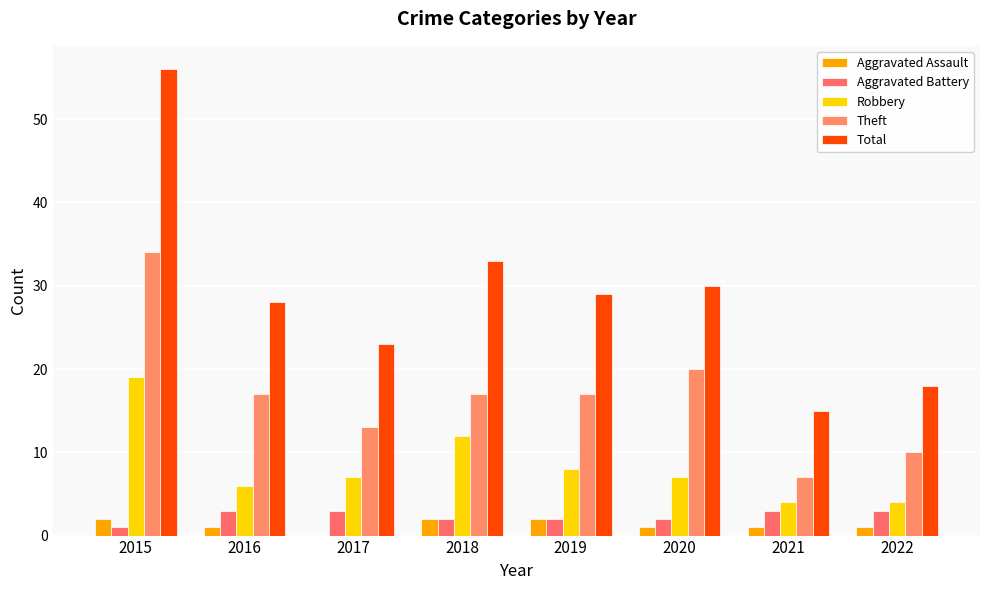

What is the maximum value shown in the chart?

56